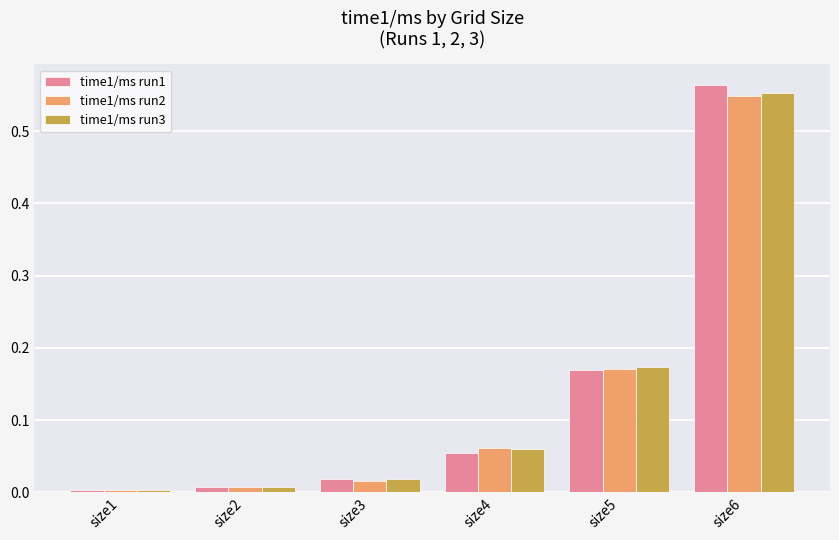

Which series has the largest range (max minus min)?

time1/ms run1